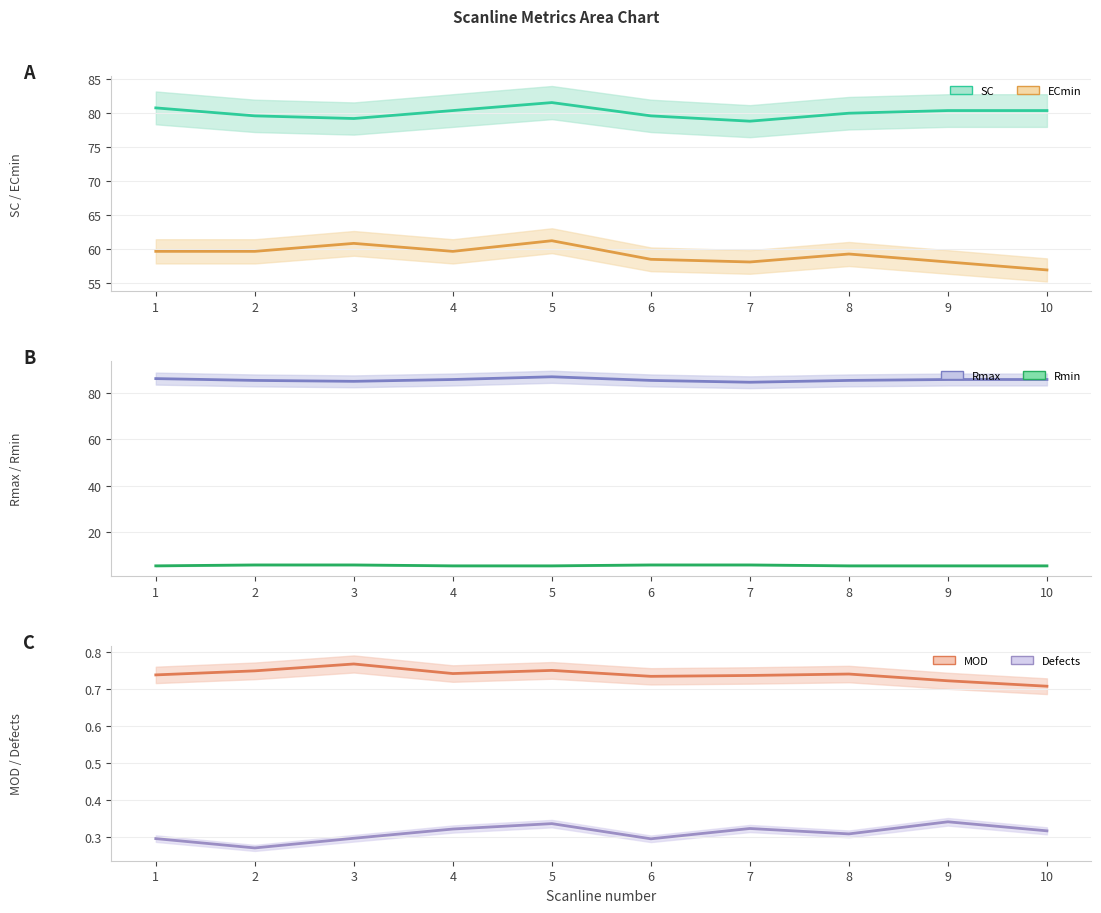

At which category is the sum across all series the highest?

5